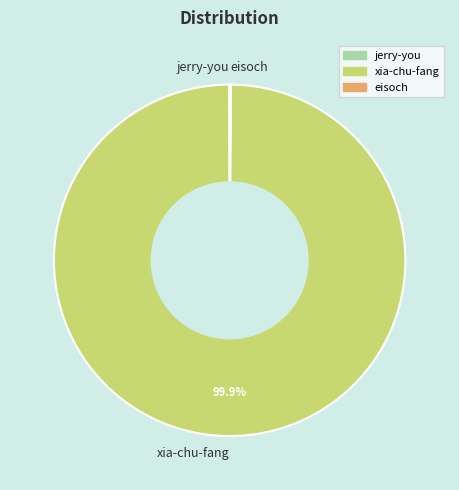

Which category has the biggest portion of the pie?

xia-chu-fang